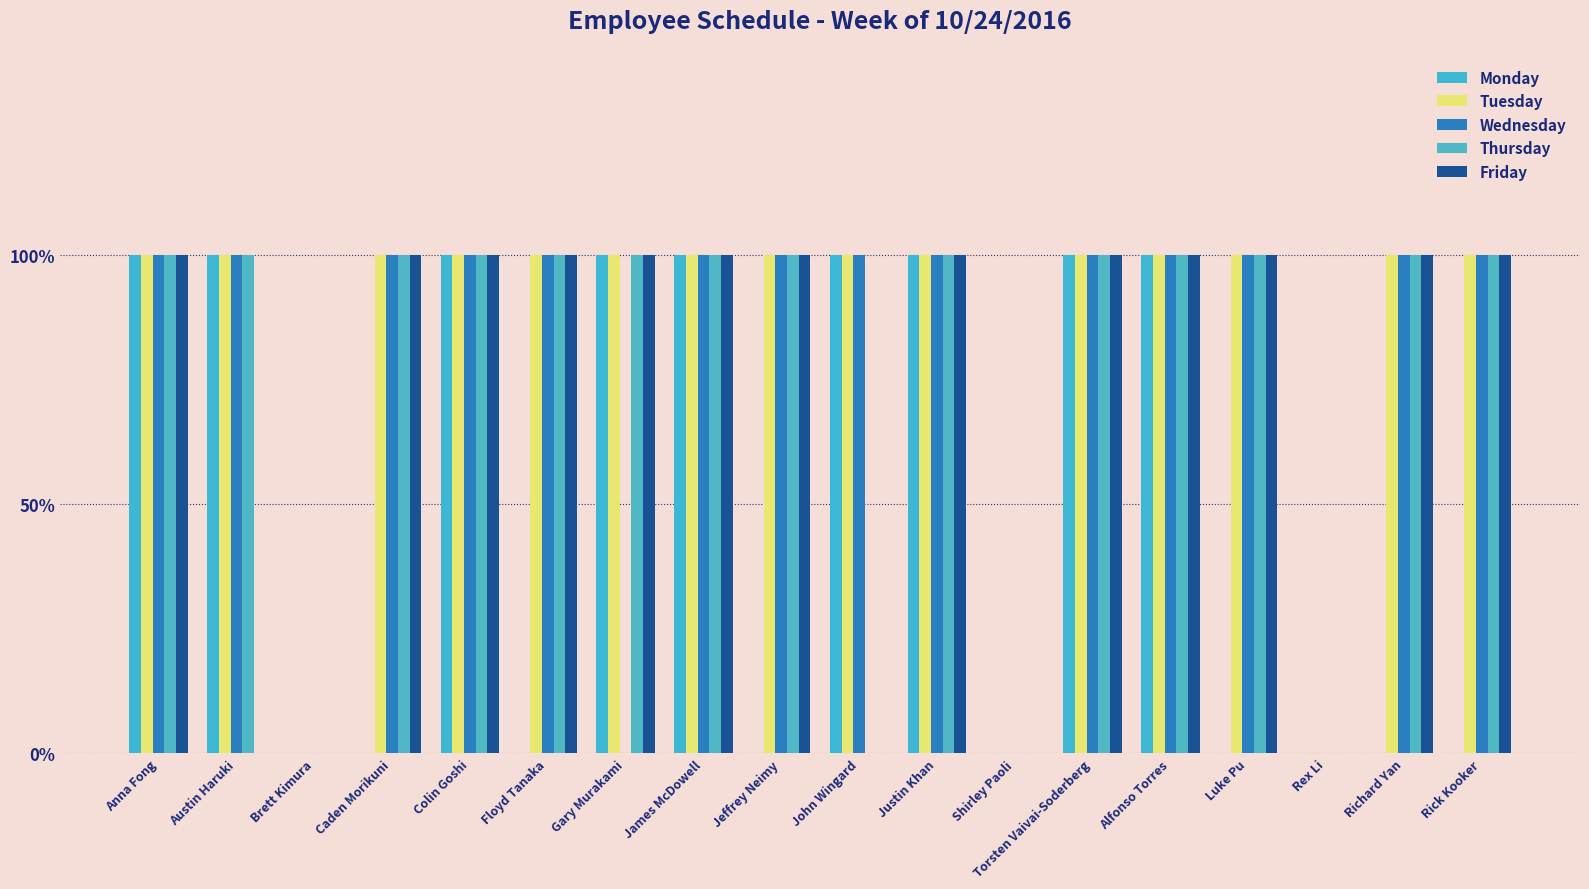

Does the chart contain stacked bars?

No